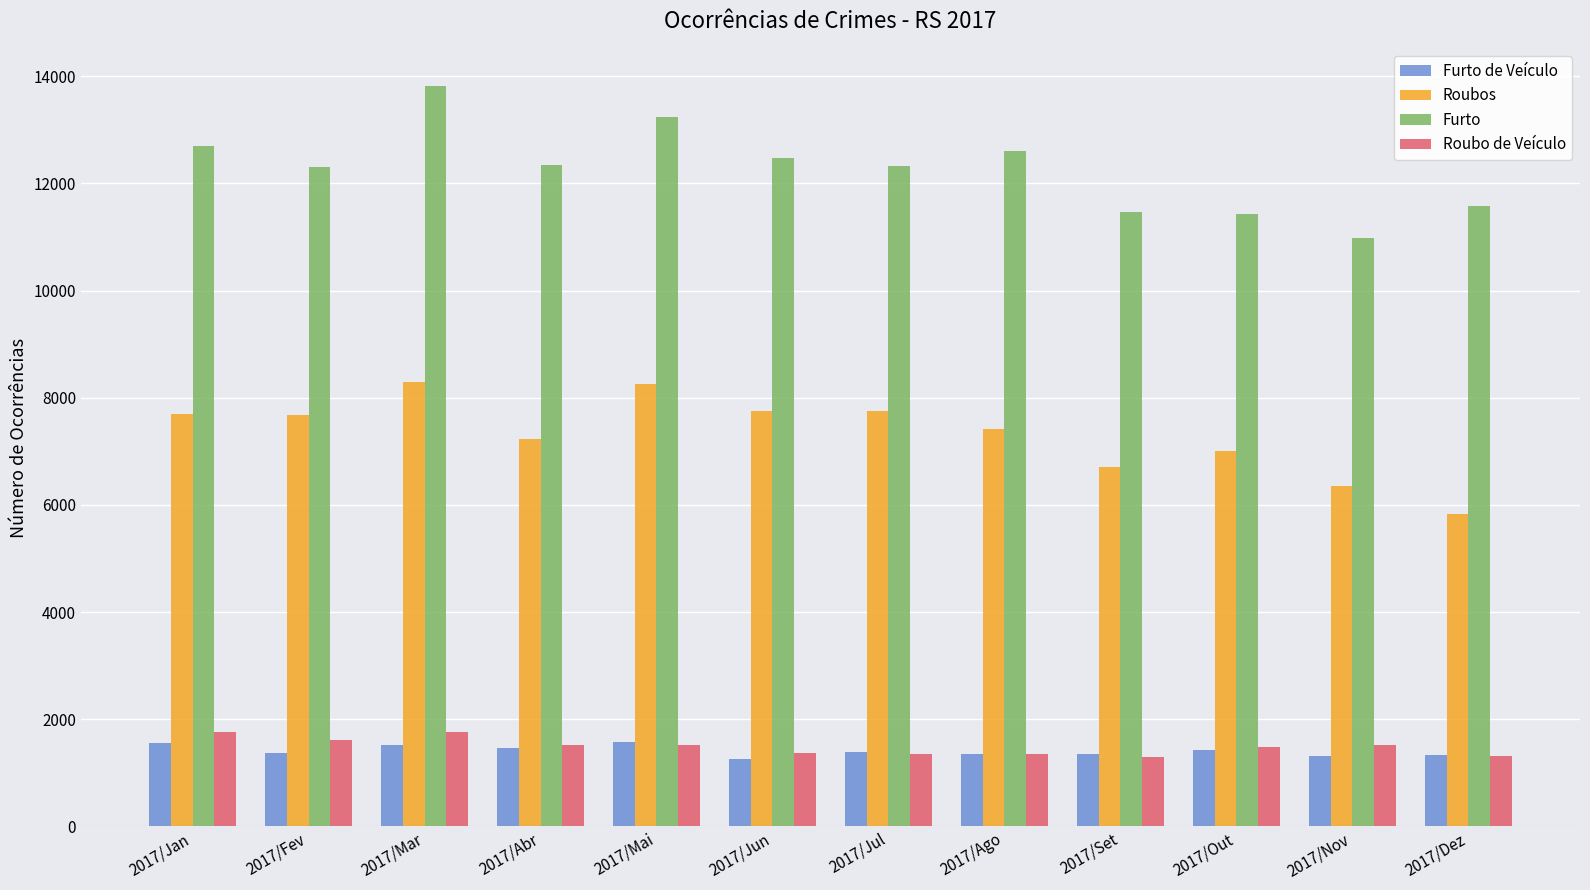

True or false: Furto has a value of 12306 at 2017/Fev.

True